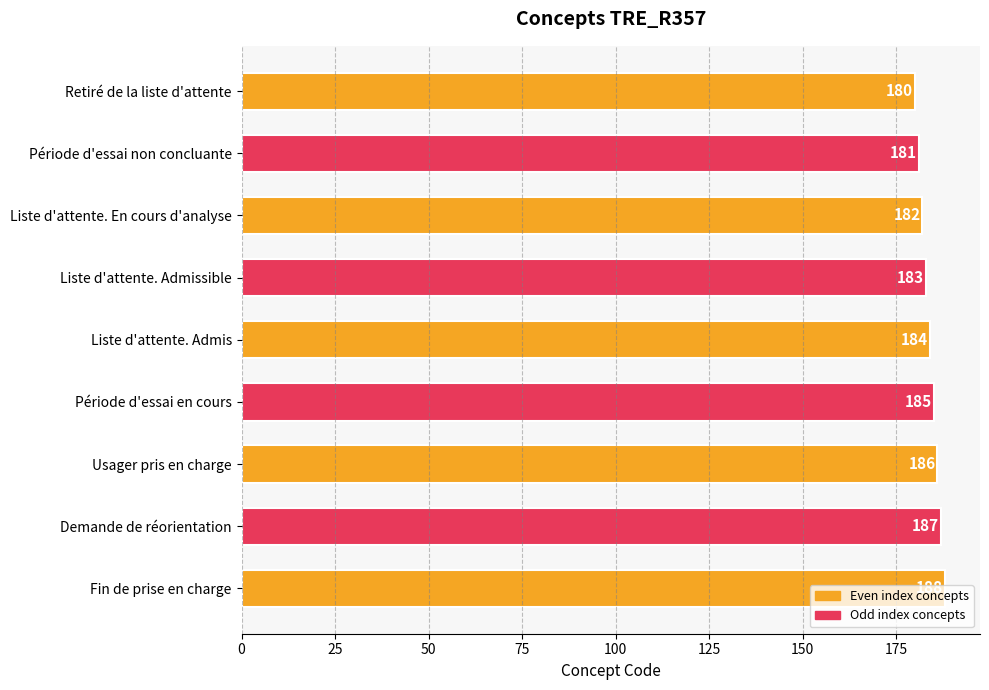

Rank the categories by value from lowest to highest.

Retiré de la liste d'attente, Période d'essai non concluante, Liste d'attente. En cours d'analyse, Liste d'attente. Admissible, Liste d'attente. Admis, Période d'essai en cours, Usager pris en charge, Demande de réorientation, Fin de prise en charge